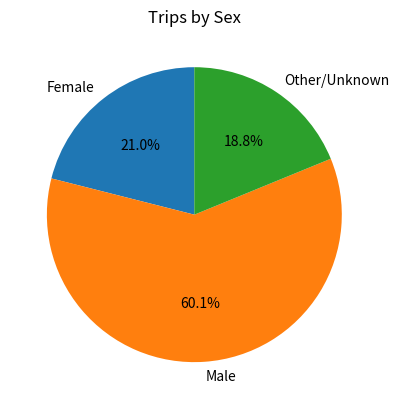

Do Male and Female together represent more than half of the pie?

Yes